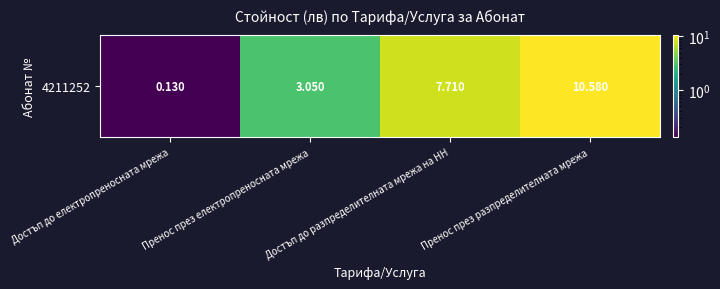

Which label corresponds to the smallest value in the chart?

Достъп до електропреносната мрежа